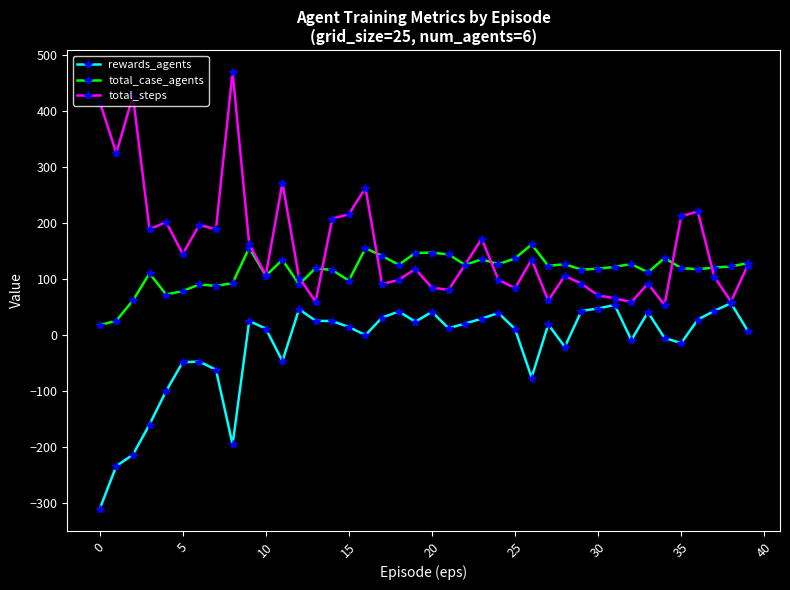

Which series has the largest total across all categories?

total_steps